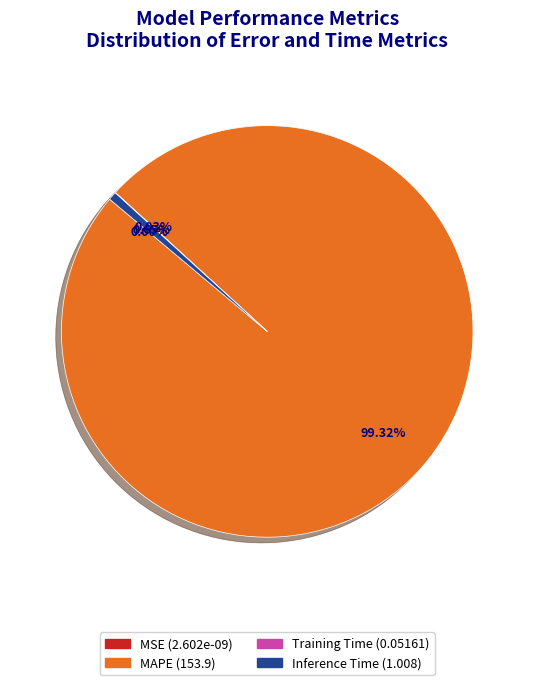

Which slice is the largest?

MAPE